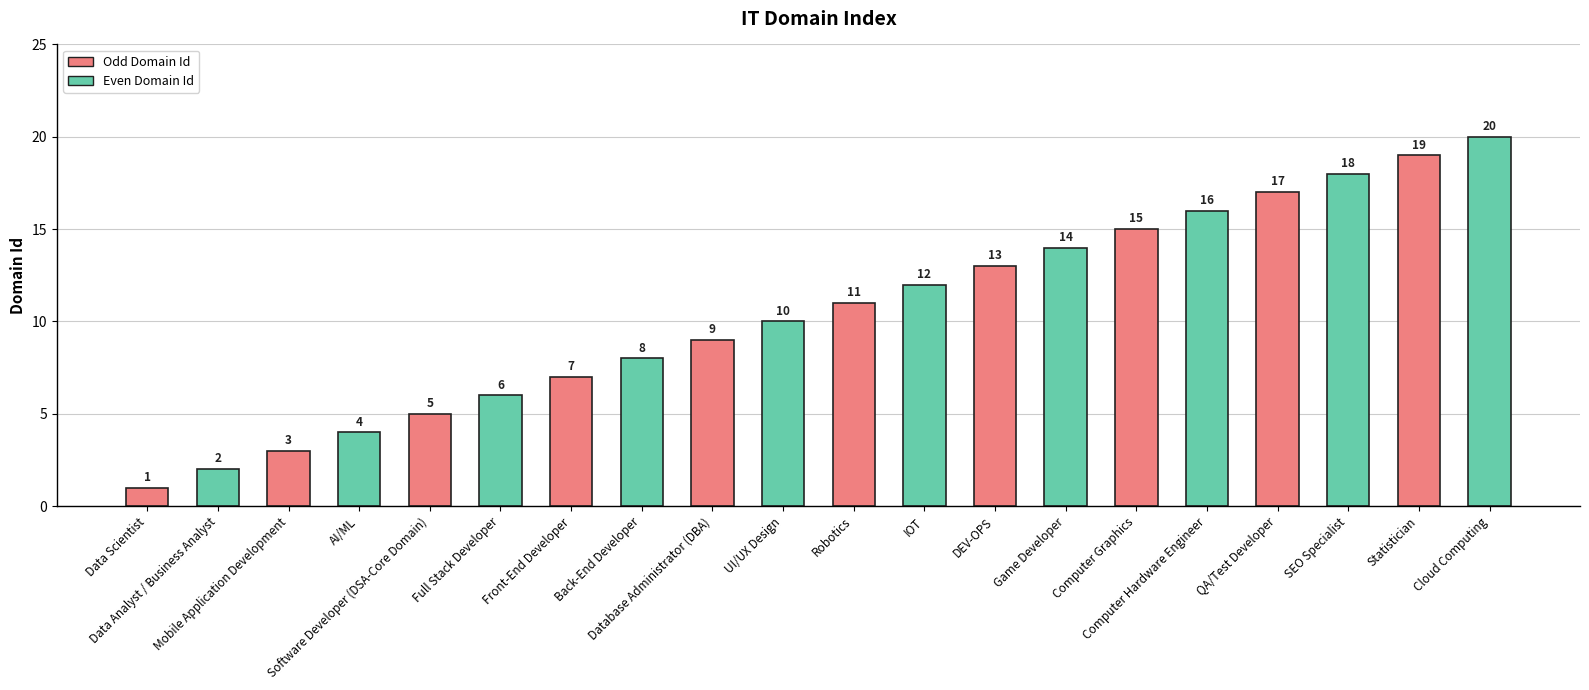

What is the difference between the maximum and minimum values?

19